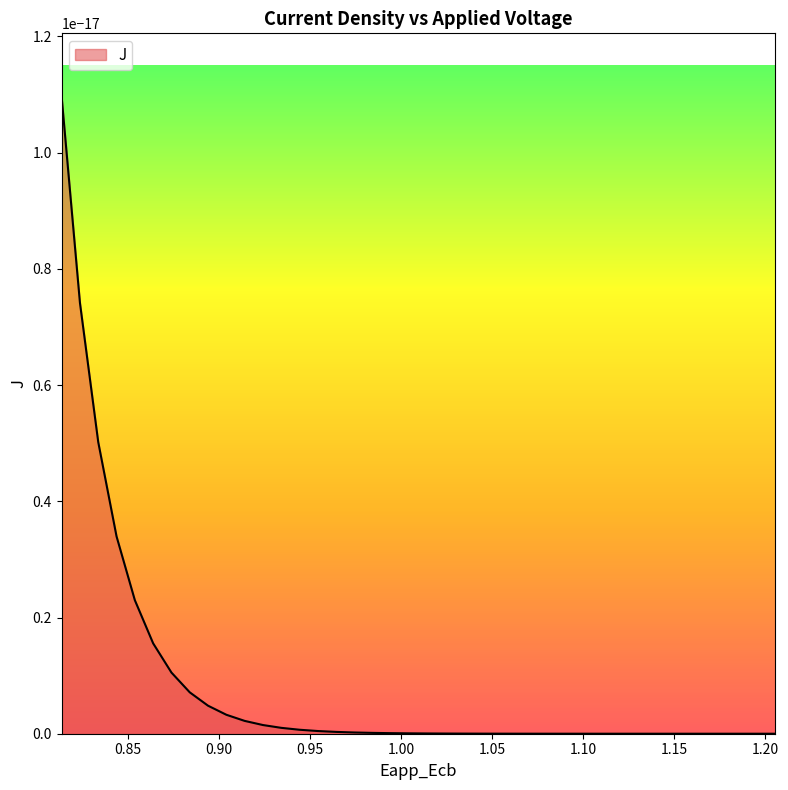

The x series shows 0.6 at 2. True or false?

False